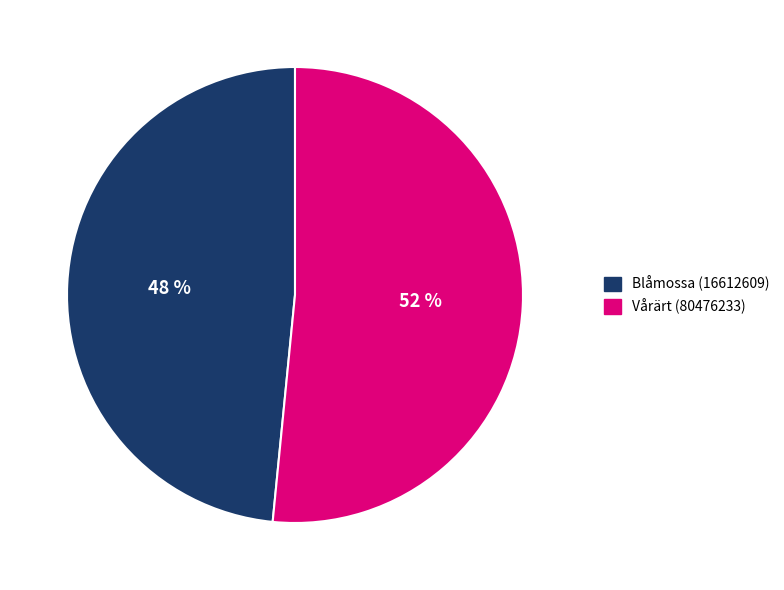

Rank the categories by value from lowest to highest.

Blåmossa (16612609), Vårärt (80476233)